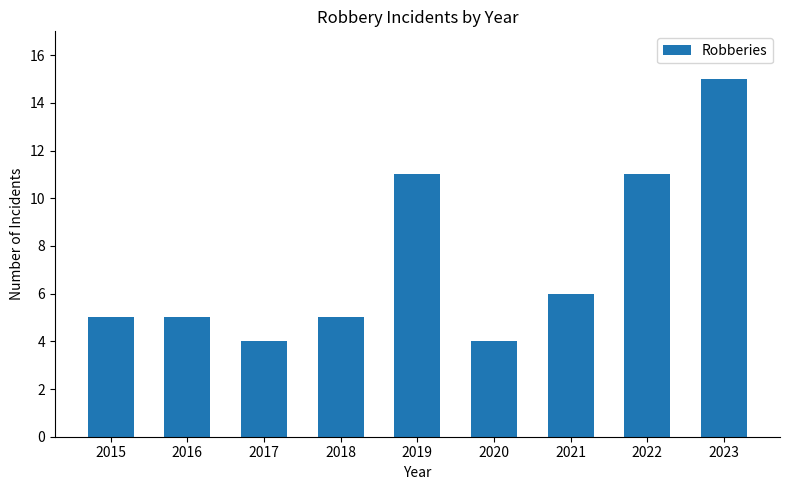

What is the change in value from 2015 to 2020?

-1